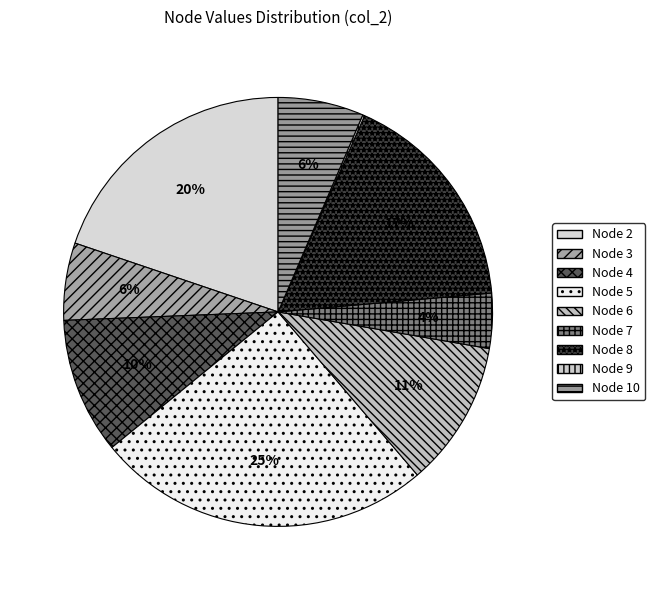

Is there a majority slice in this chart?

No